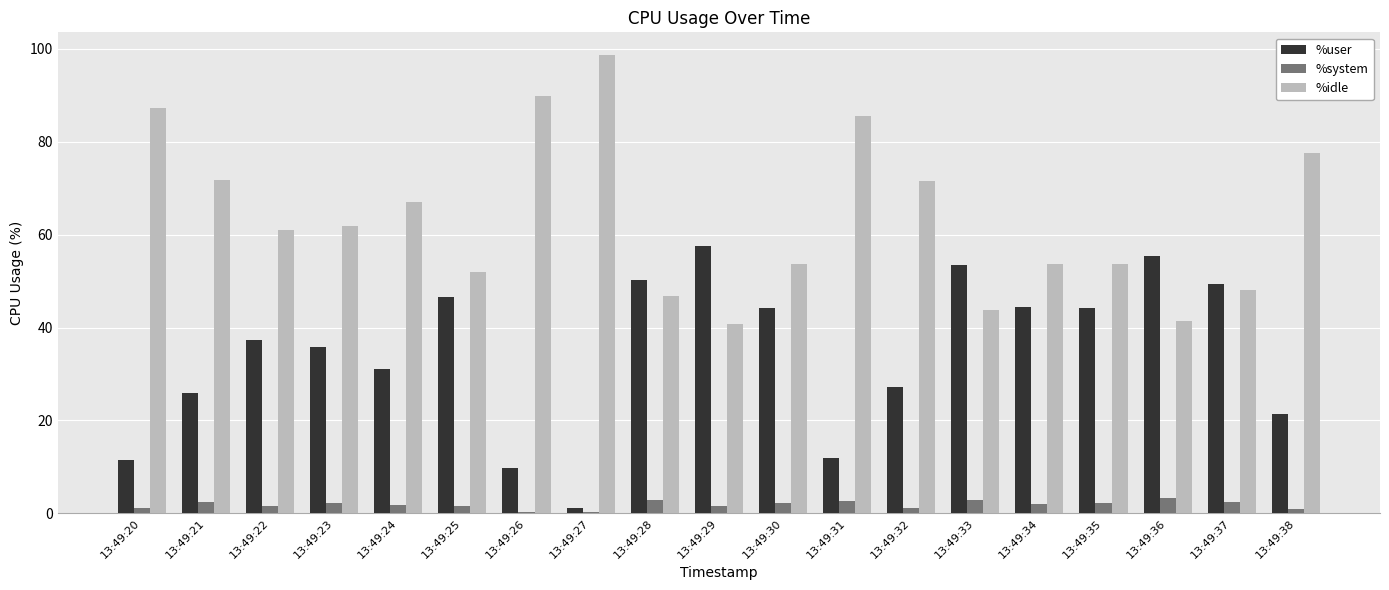

At which category does the chart reach its peak across all series?

13:49:27